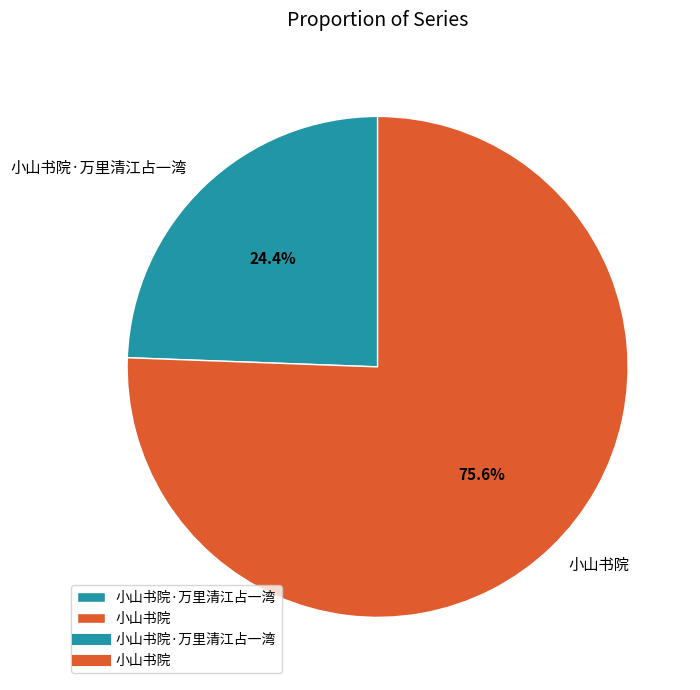

What is the total percentage of 小山书院 and 小山书院·万里清江占一湾?

100.0%